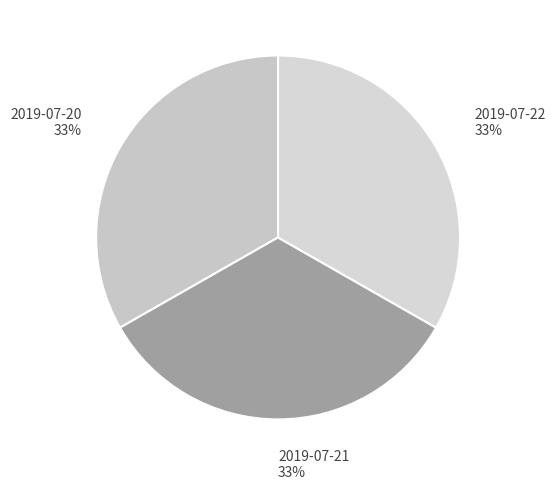

Combined, do 2019-07-22 and 2019-07-20 account for over 50%?

Yes